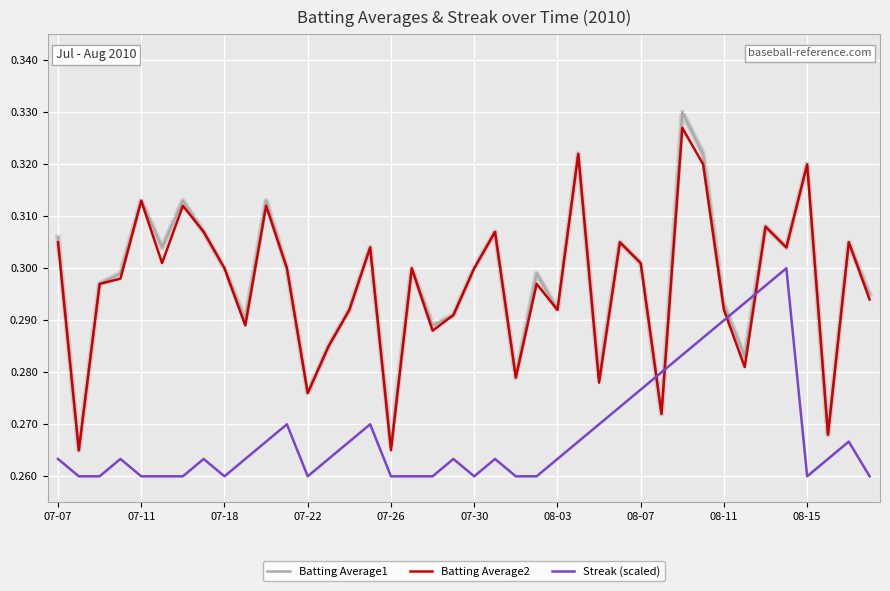

Which series has the largest range (max minus min)?

Batting Average1